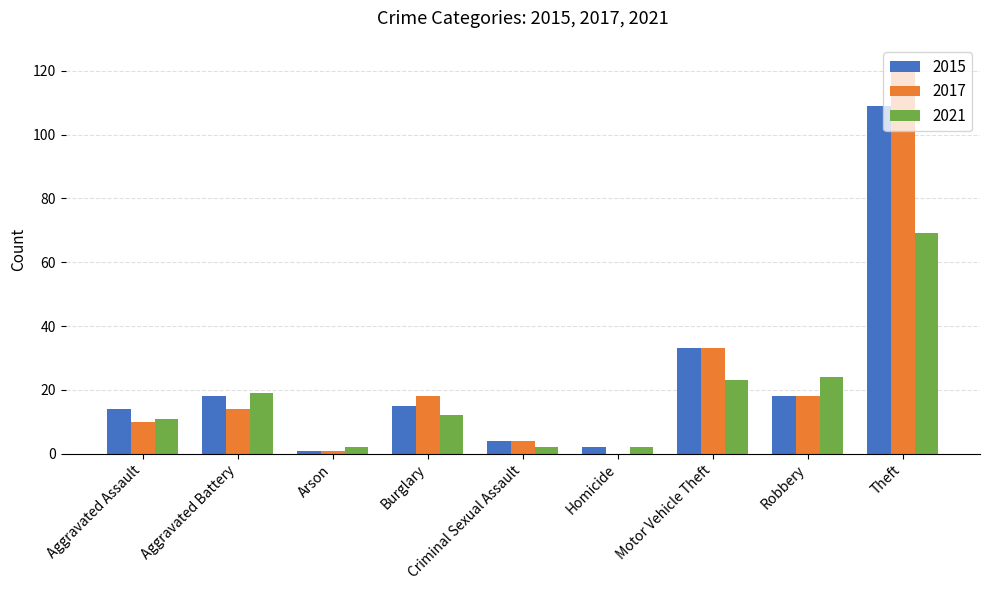

The value of 2021 at Aggravated Battery is 33. True or false?

False